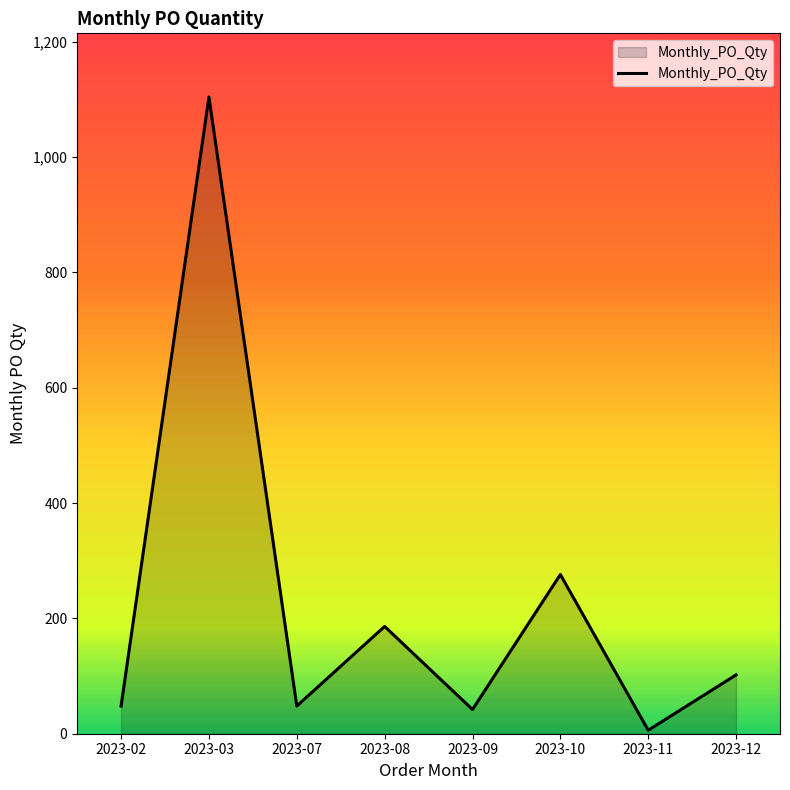

The chart shows a value of 276 at 2023-10. True or false?

True